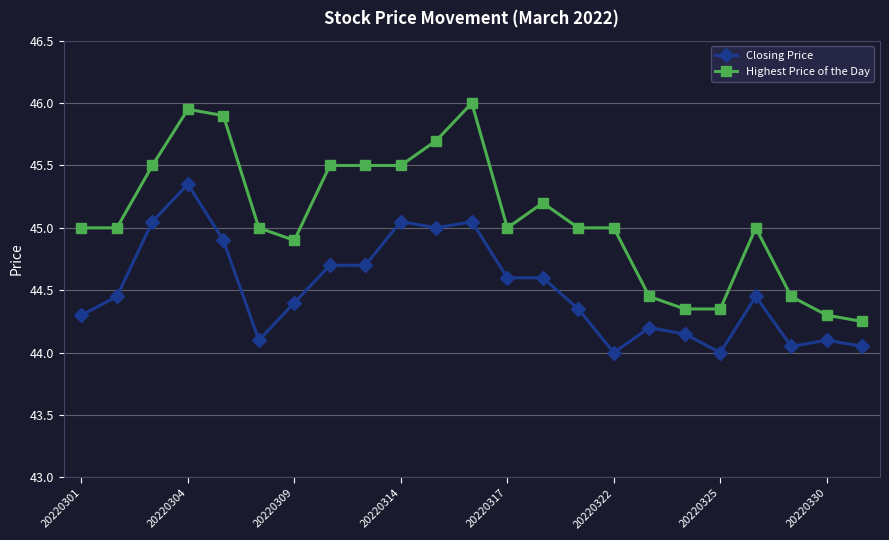

True or false: Closing Price has more than 1 points higher than both neighbors.

True